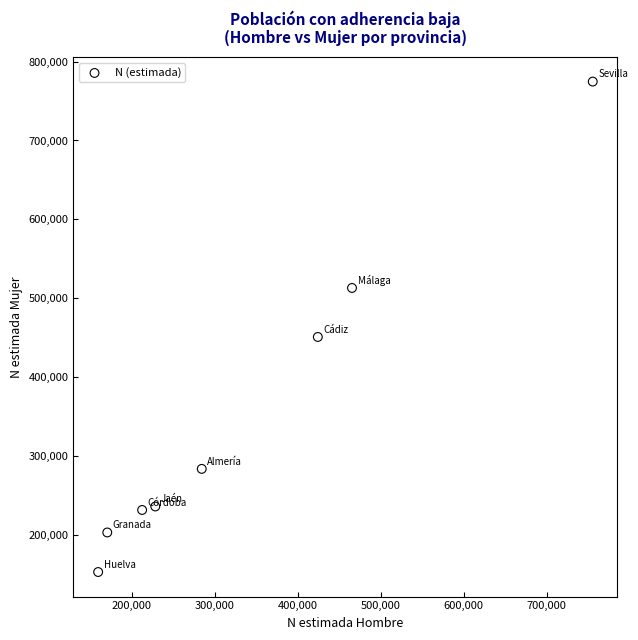

What Y value in the scatter plot is closest to 463915?

451044